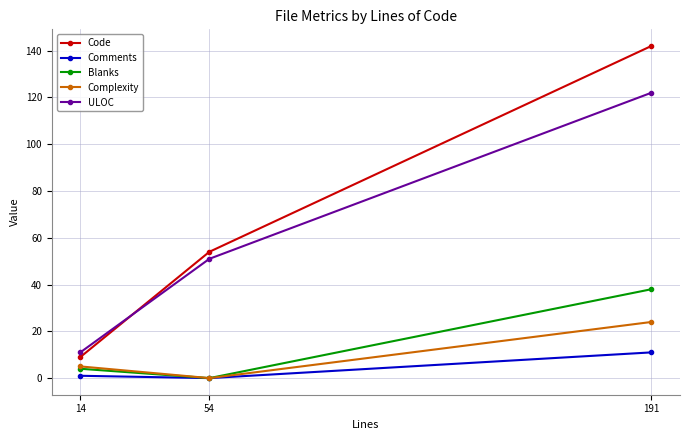

True or false: Complexity has a value of 5 at 14.

True